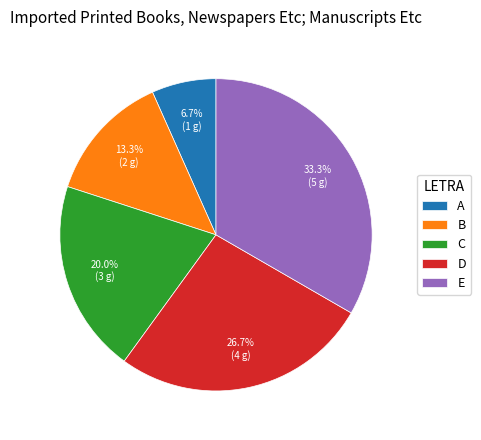

How many slices are in this pie chart?

5